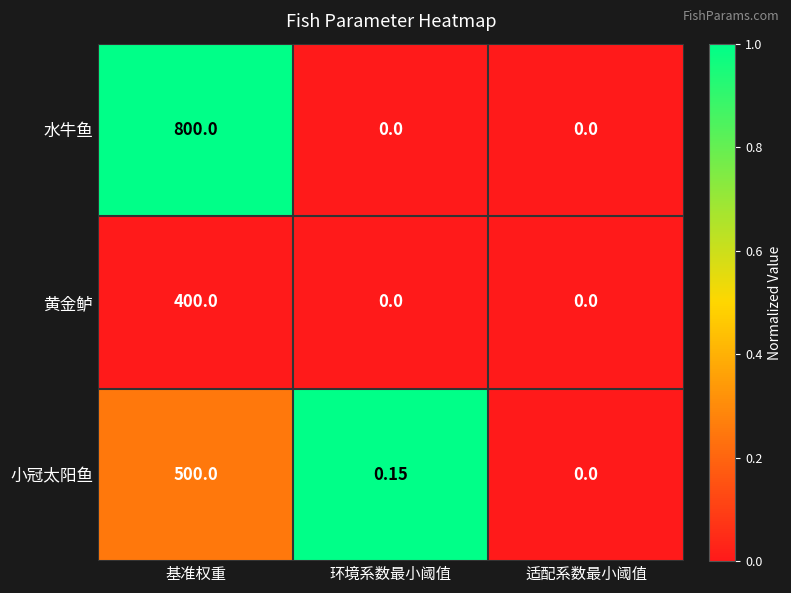

Which series has the largest total across all categories?

水牛鱼